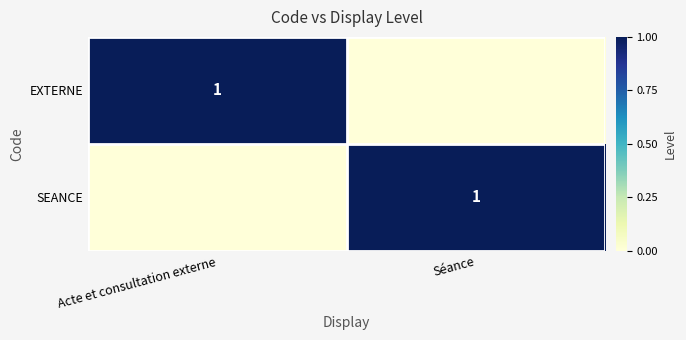

The SEANCE series shows 1 at Séance. True or false?

True